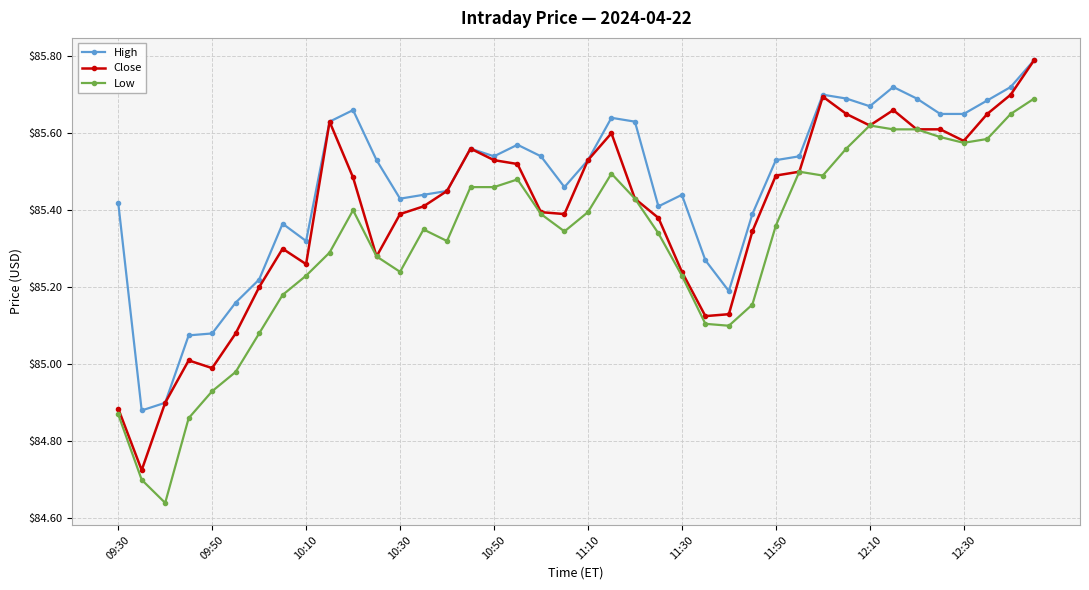

What is the greatest value displayed?

85.8